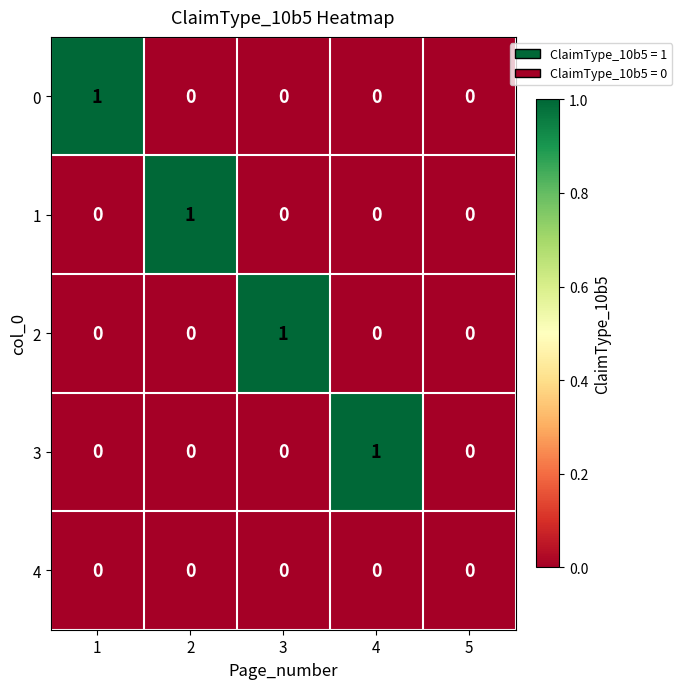

The 2 series shows 0 at 3. True or false?

False